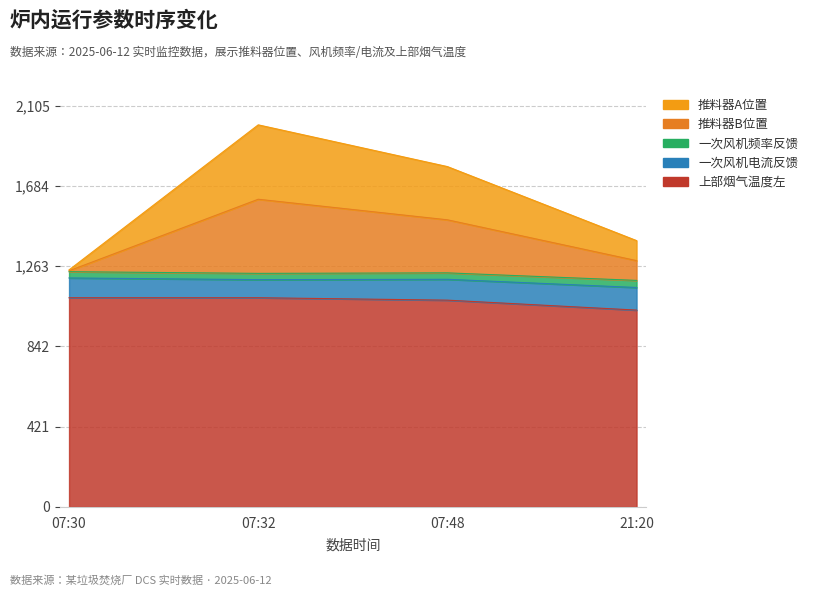

How many interior local peaks does the 推料器A位置 series have?

1